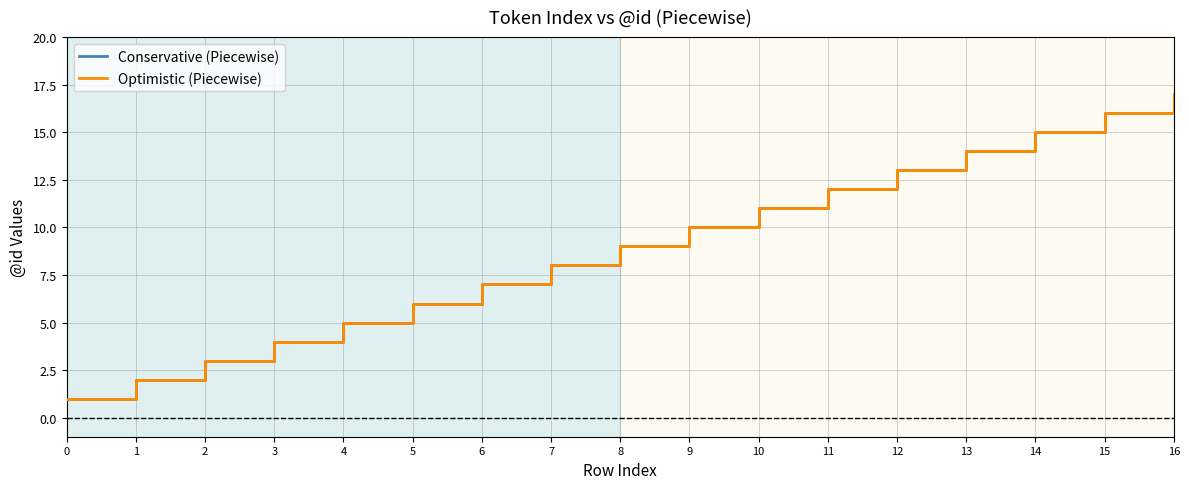

Is this an area chart (filled region under the line)?

No